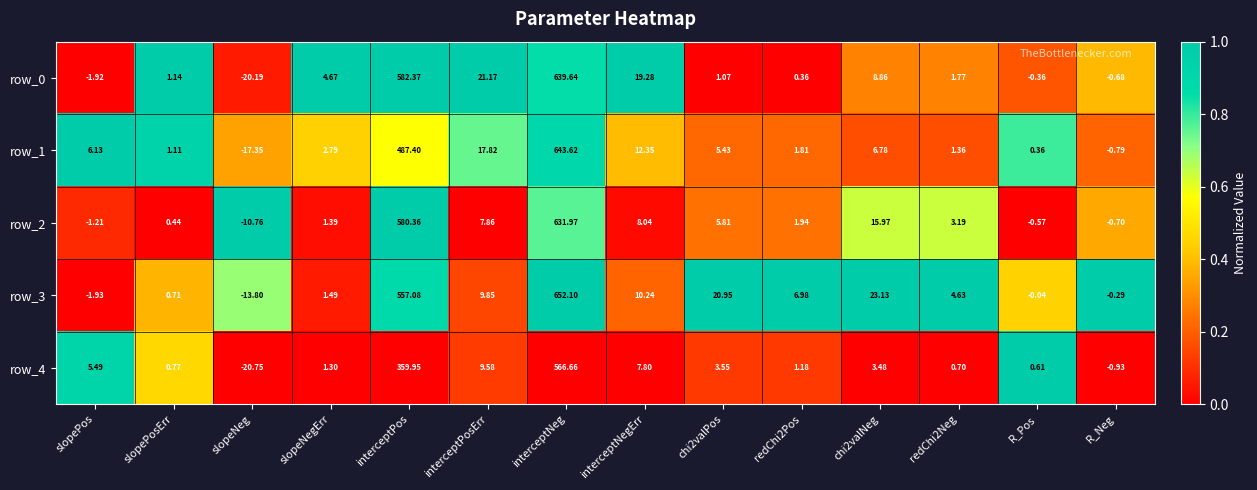

Is the value of row_0 at slopeNegErr greater than the value of row_1 at interceptNeg?

No